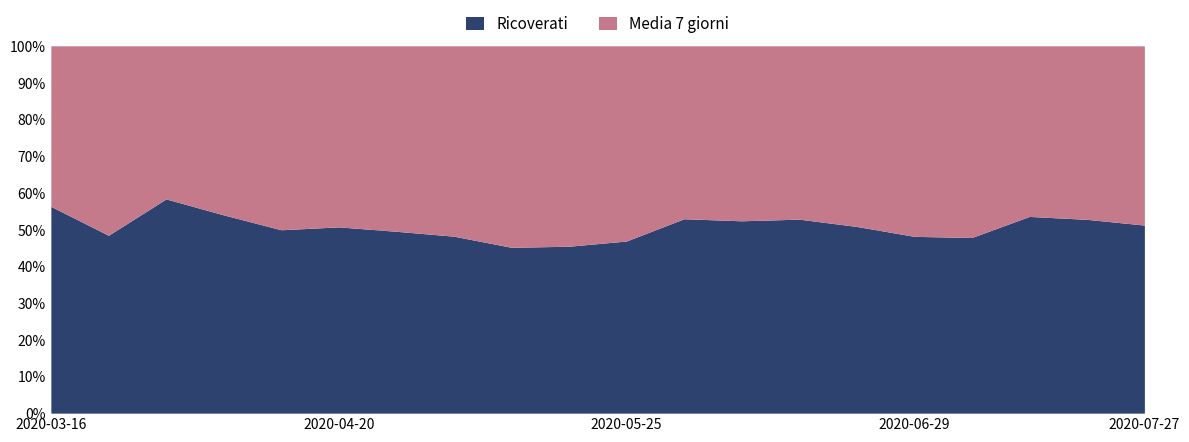

What is the label of the 18th point from the left?

2020-07-13